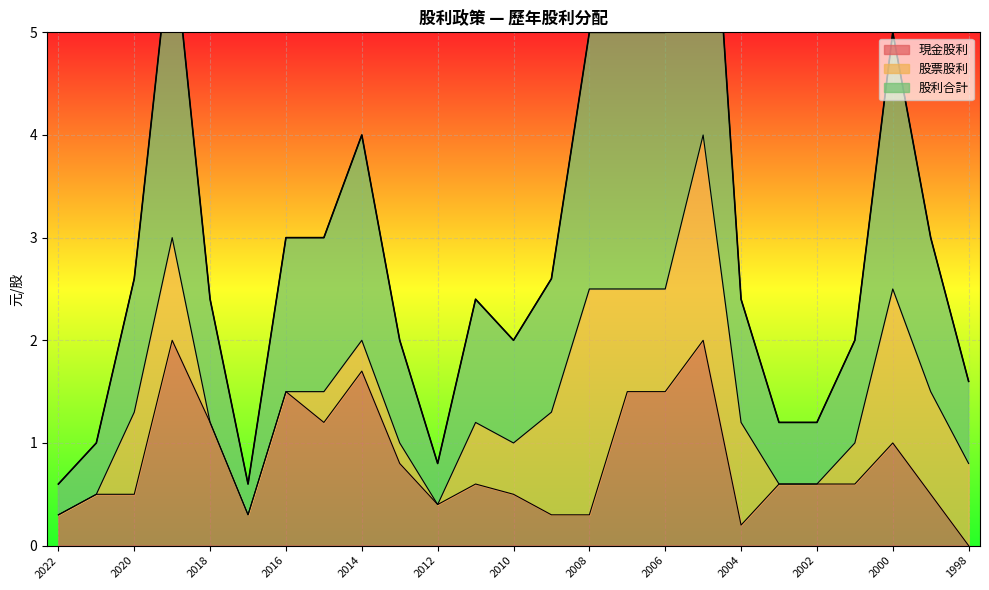

Which has a higher value, 2020 or 2007?

2007